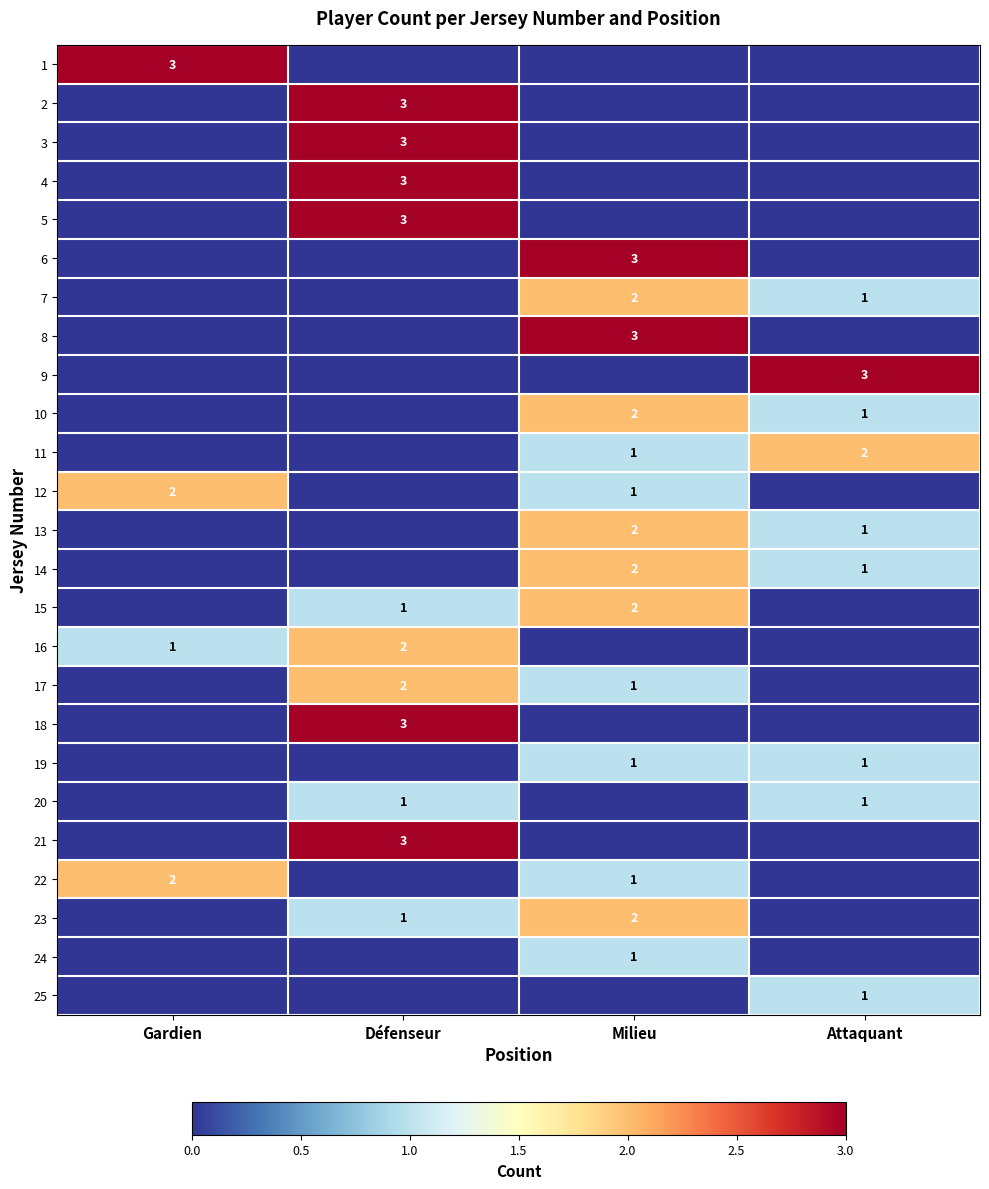

The 10 series shows 1 at Attaquant. True or false?

True